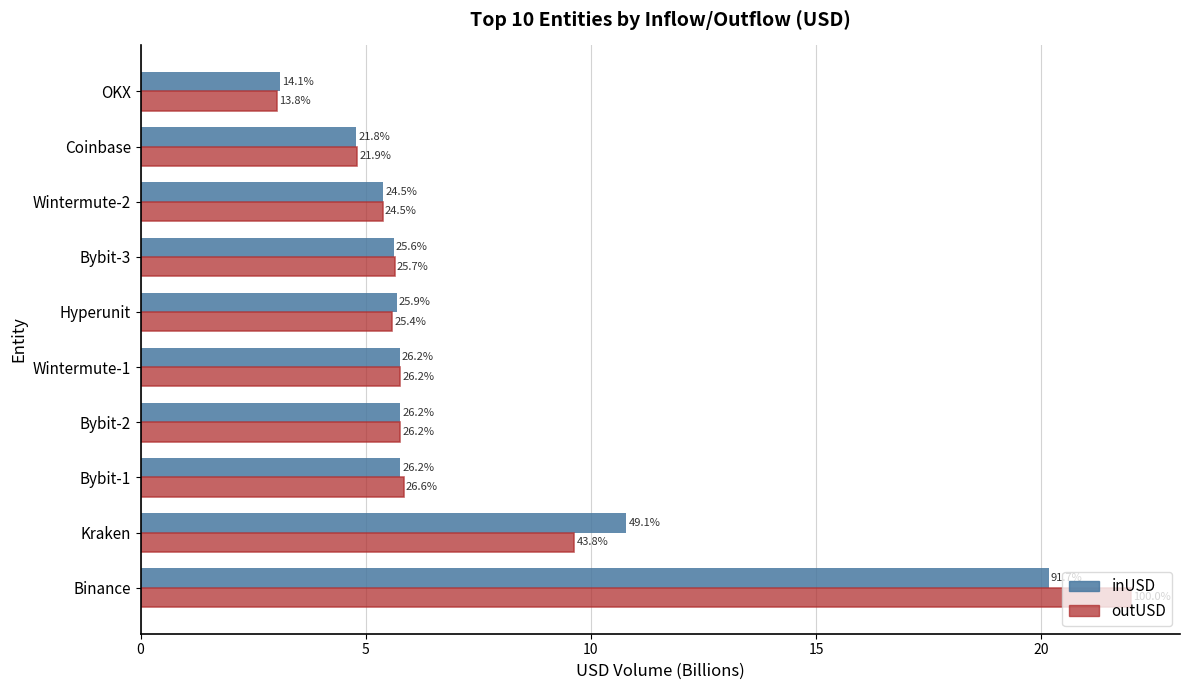

What are all the series names shown in the legend?

inUSD, outUSD